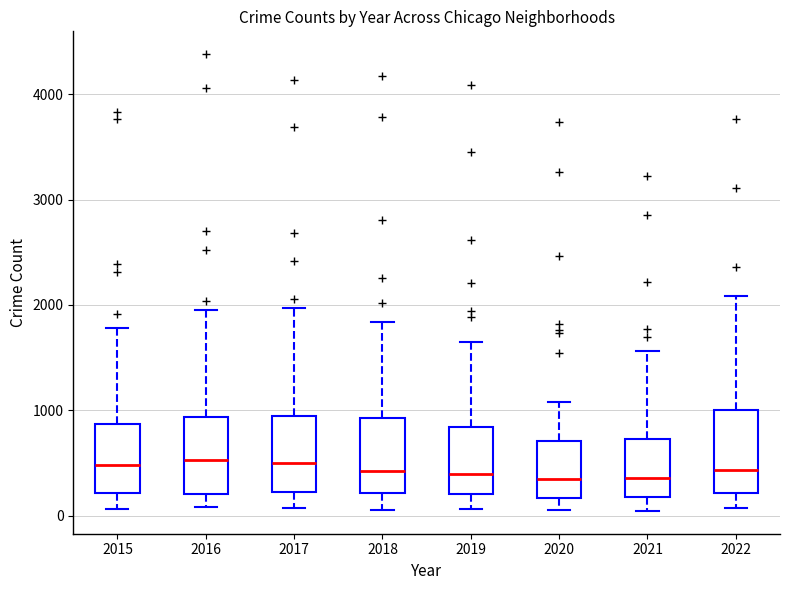

Reading left to right, transcribe this box plot: for each box, give where its median line is, the range the box spans, and where its two whiskers end, as read against the y-axis. The values are not printed on the chart, so give them approximately, as read against the axis.

2015: median 500, box 200 to 900, whiskers 100 to 1800
2016: median 500, box 200 to 900, whiskers 100 to 2000
2017: median 500, box 200 to 900, whiskers 100 to 2000
2018: median 400, box 200 to 900, whiskers 100 to 1800
2019: median 400, box 200 to 800, whiskers 100 to 1700
2020: median 400, box 200 to 700, whiskers 100 to 1100
2021: median 400, box 200 to 700, whiskers 0 to 1600
2022: median 400, box 200 to 1000, whiskers 100 to 2100